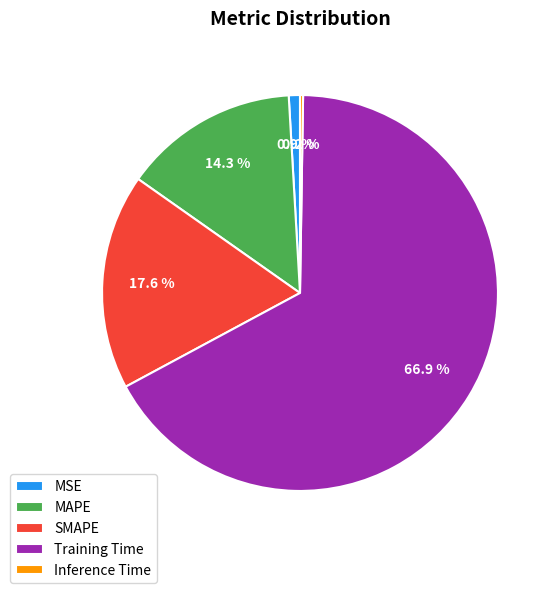

Which category has the biggest portion of the pie?

Training Time